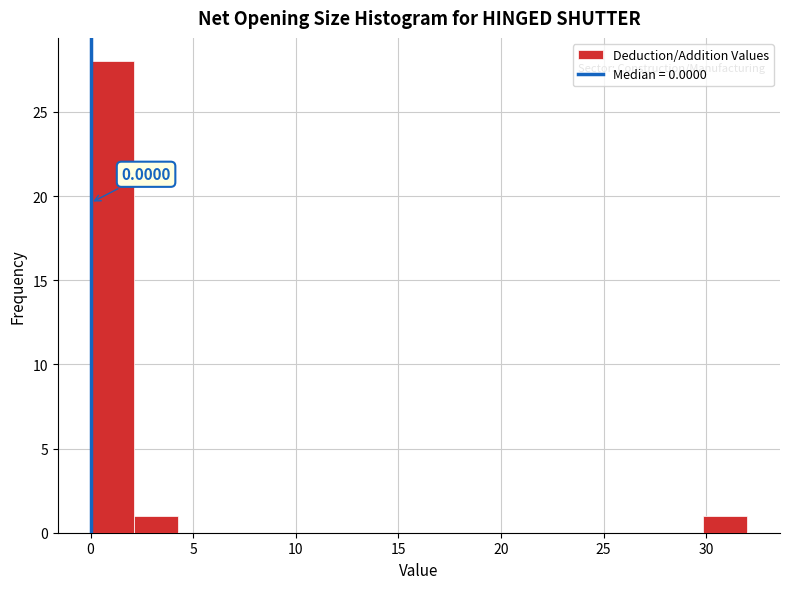

Over which range of the x-axis is the bar tallest?

0.0 to 2.0